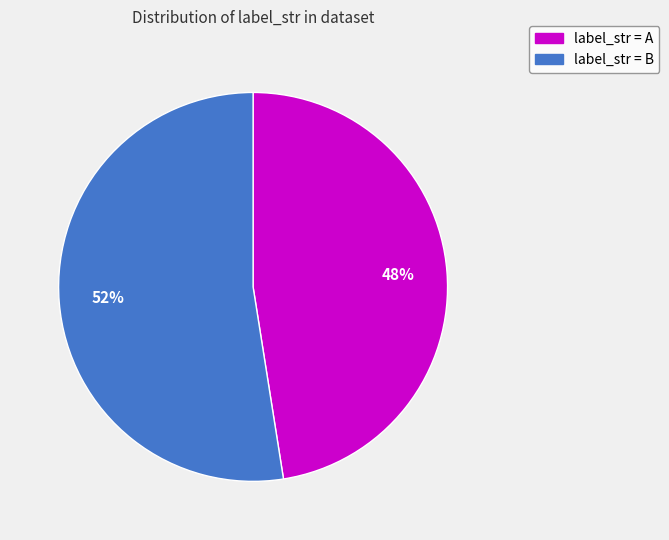

Does any single category account for the majority?

Yes